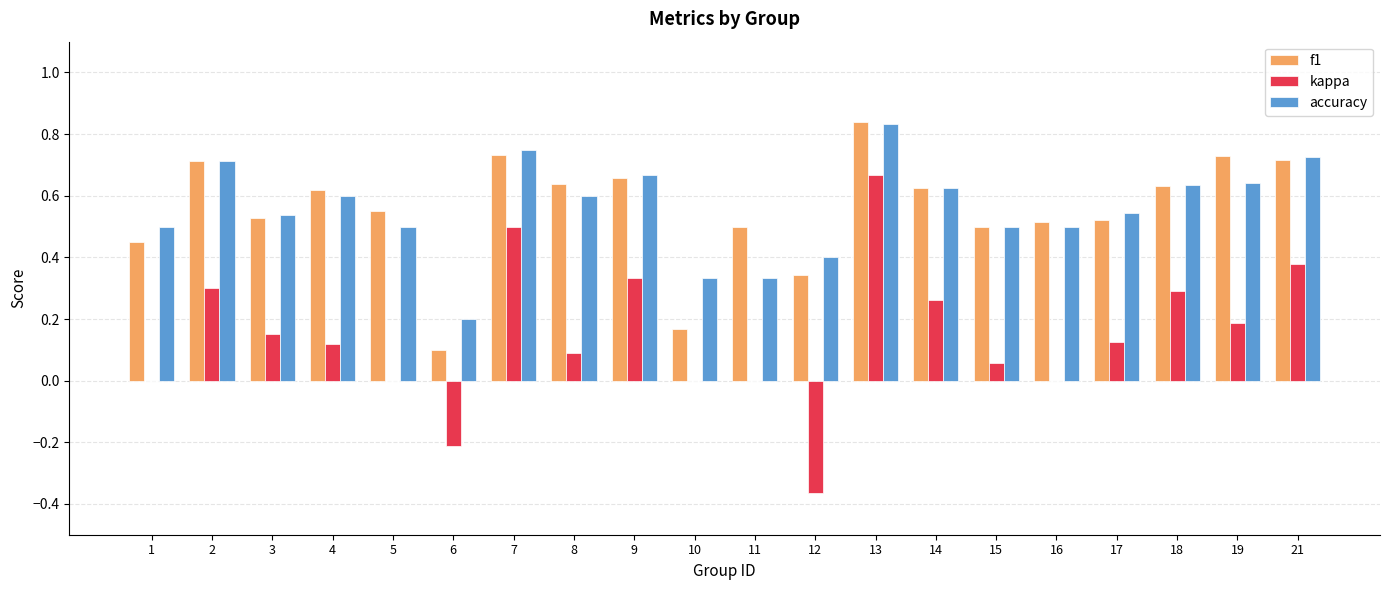

What is the sum of the accuracy values at 10 and 7?

1.1